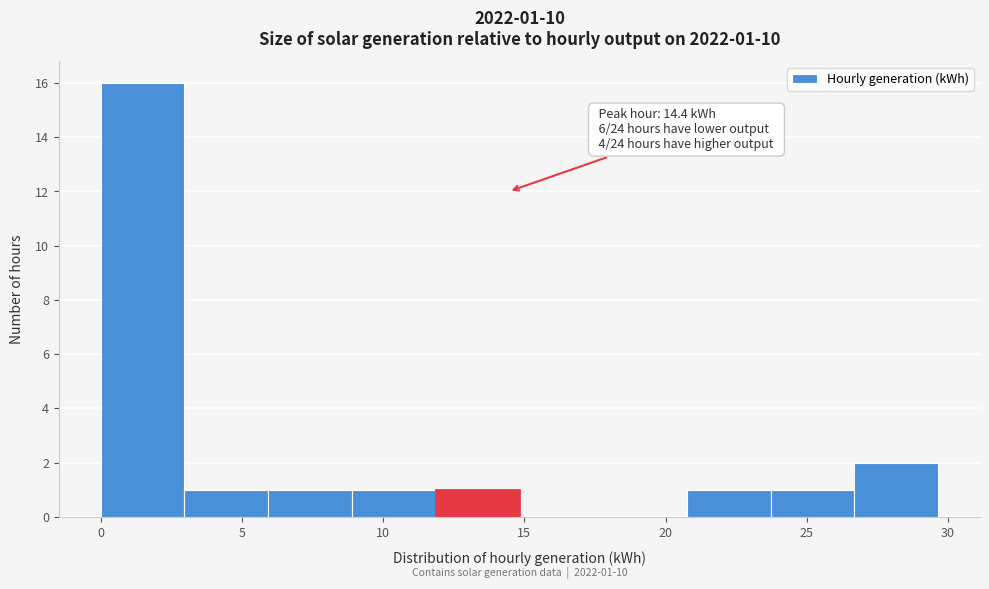

Which range on the x-axis has the tallest bar?

0.0 to 3.0